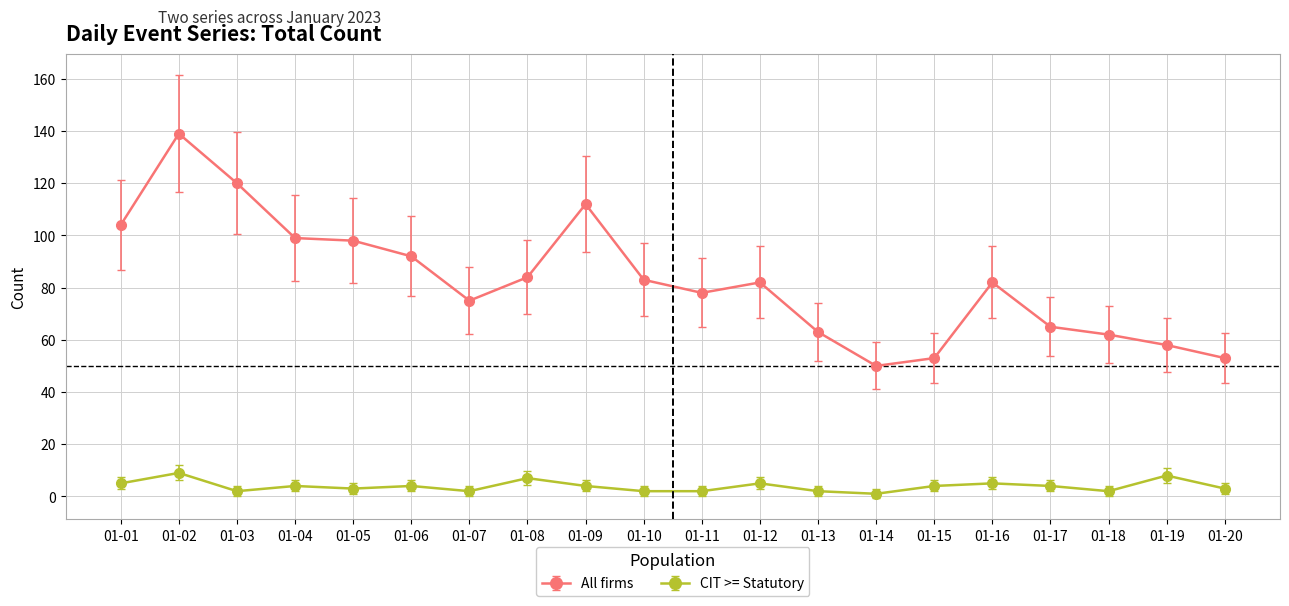

True or false: CIT >= Statutory has more than 0 interior local peaks.

True